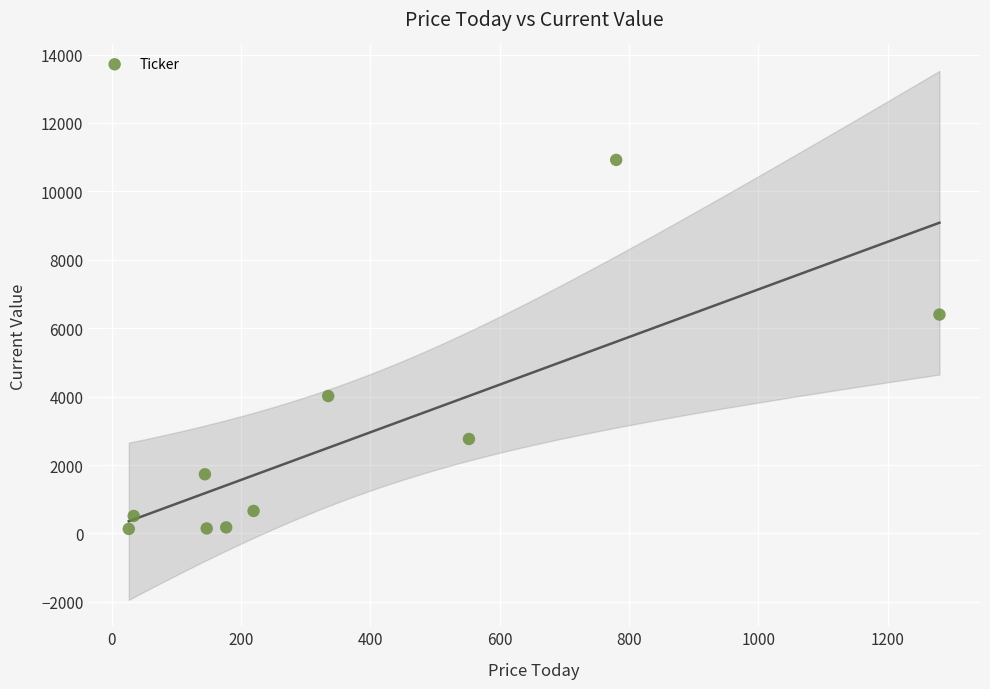

What is the range of Y values (max minus min)?

10787.8